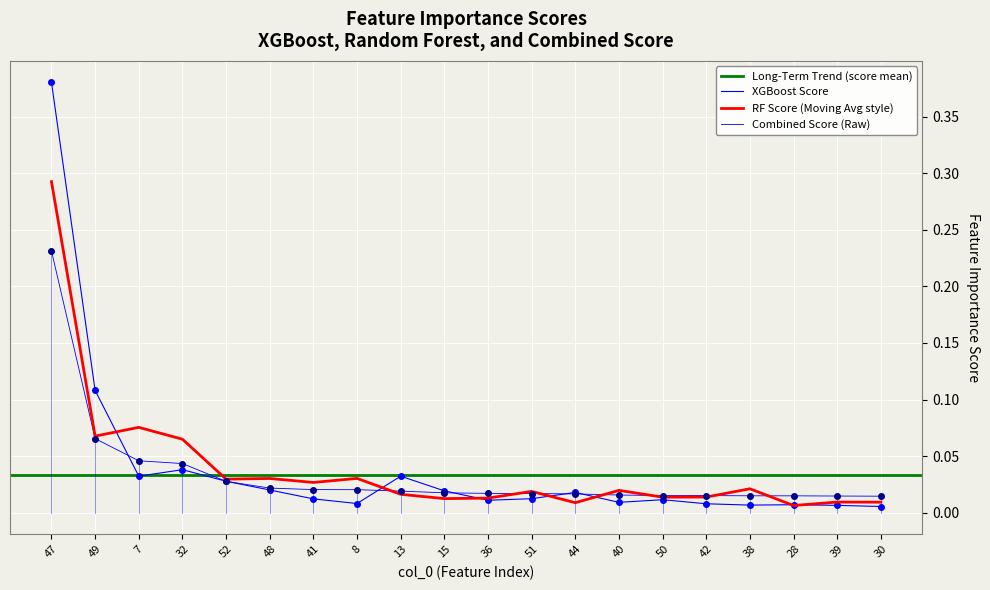

At 40, list the series in order from largest to smallest.

rf_score, score, xg_score